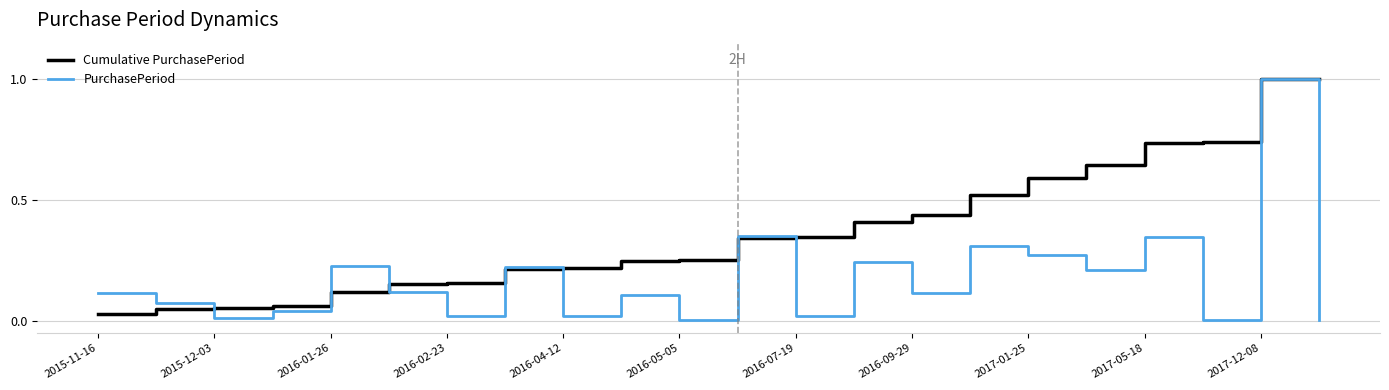

How many interior local peaks does the PurchasePeriod series have?

8